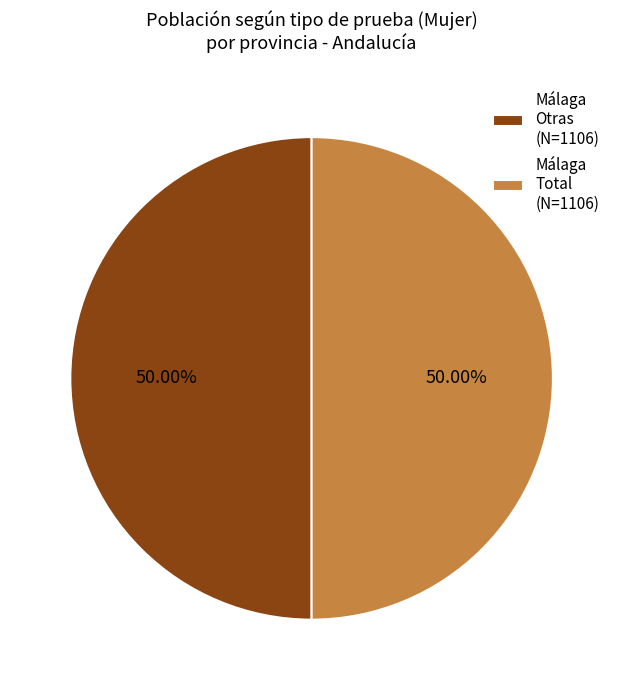

Approximately how many times larger is the value at Málaga Total (N=1106) compared to Málaga Otras (N=1106)?

1.0